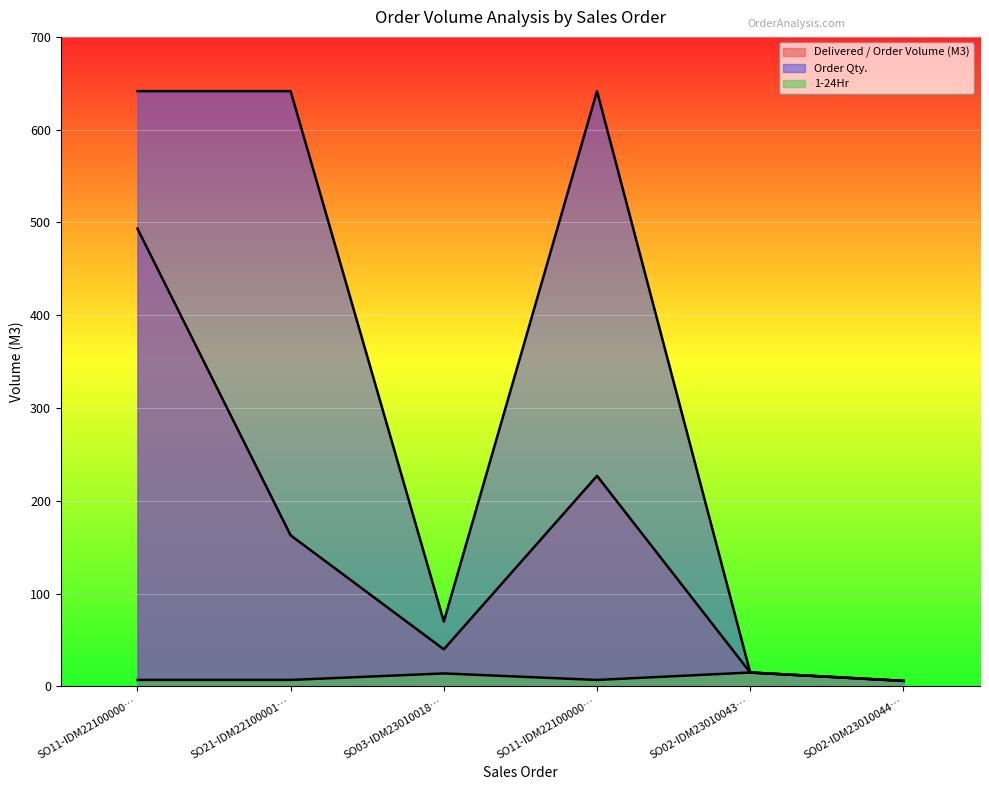

What are all the series names shown in the legend?

Delivered / Order Volume (M3), Order Qty., 1-24Hr